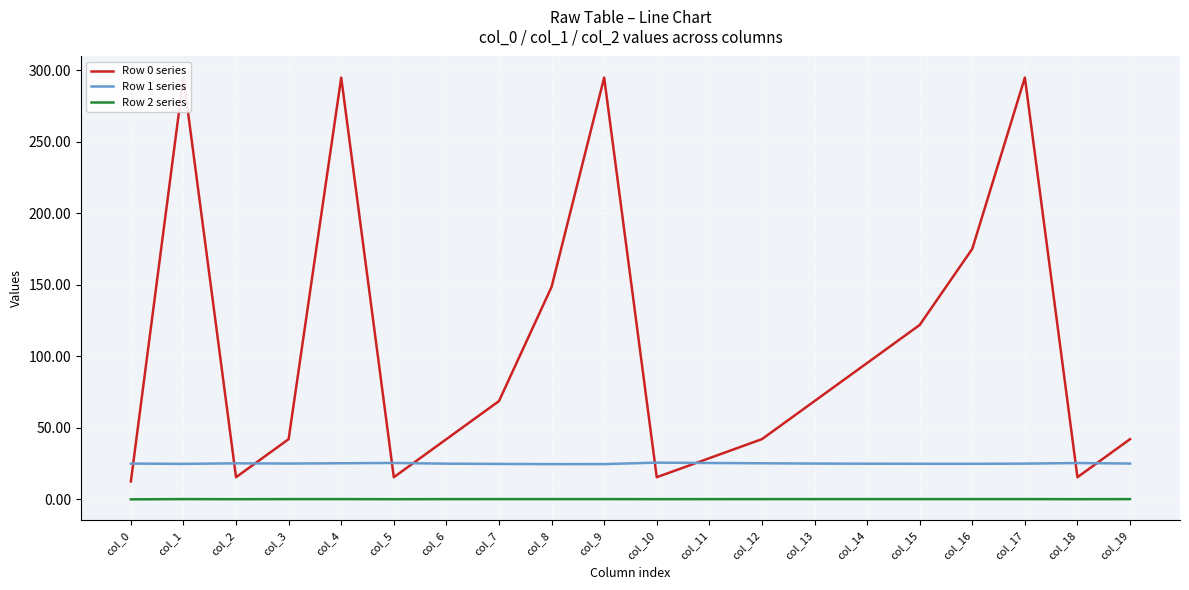

The value of Row 2 series at col_10 is -0.0. True or false?

False